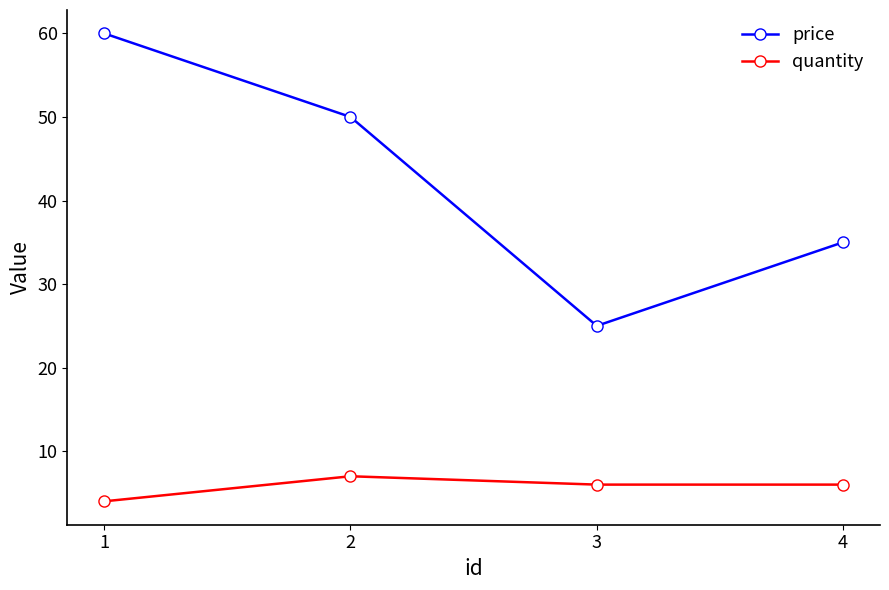

How many distinct data groups are displayed?

2